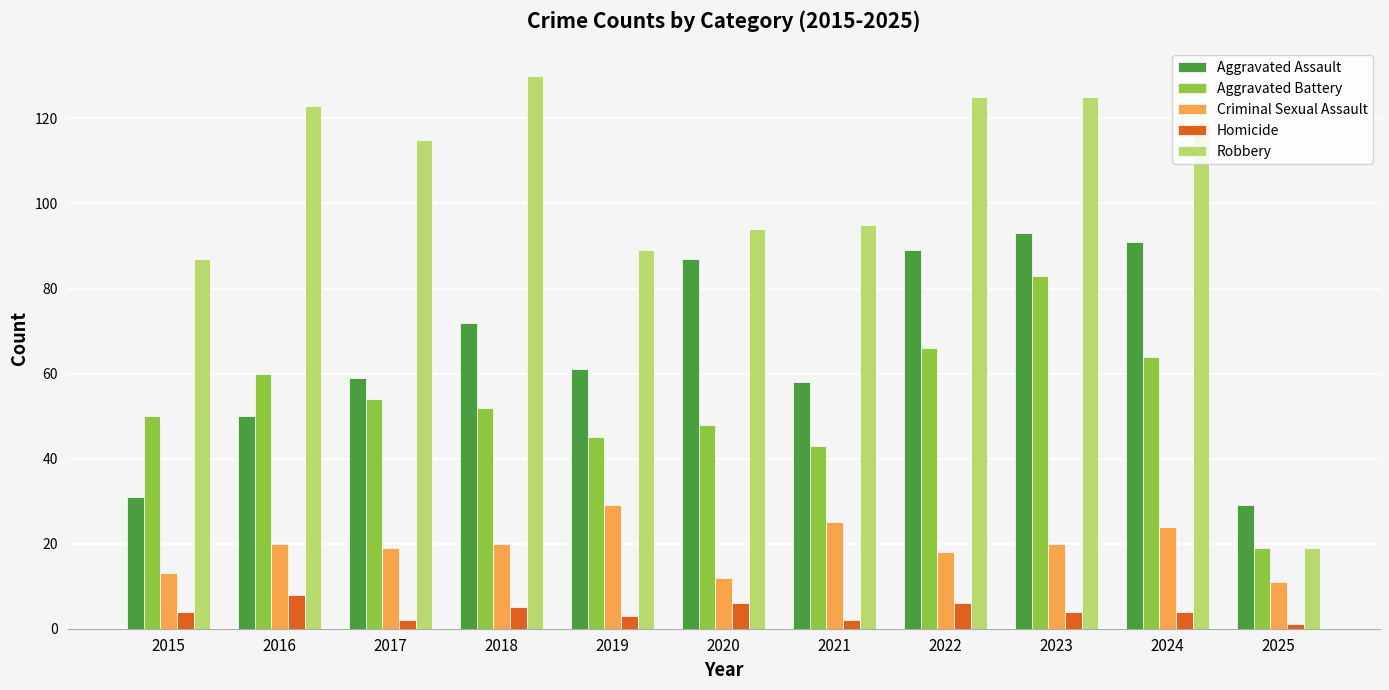

At how many categories does at least one series exceed 121?

4